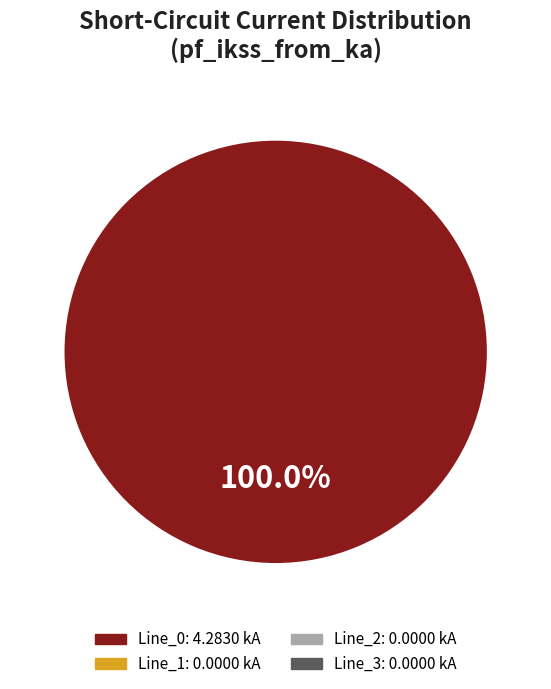

Does any single category account for the majority?

Yes